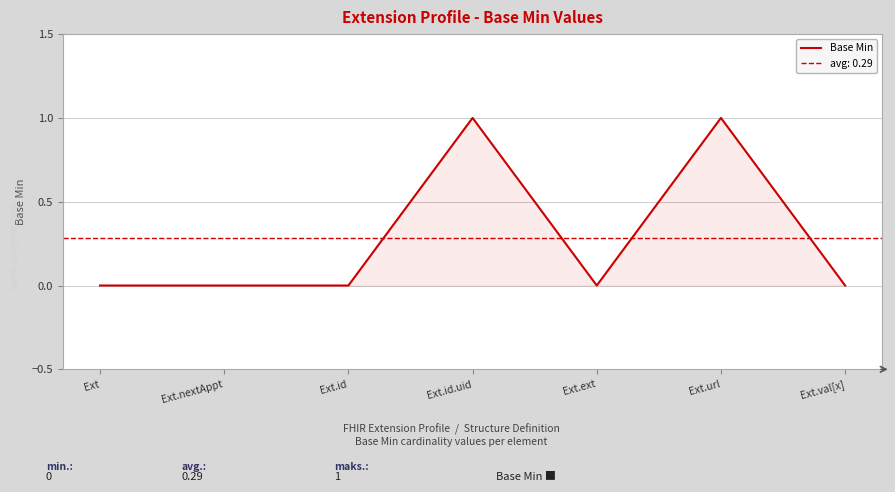

True or false: the data shows 0 at Ext.ext.

False